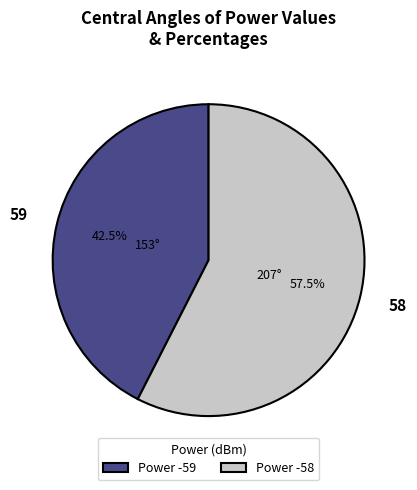

Does any single category account for the majority?

Yes